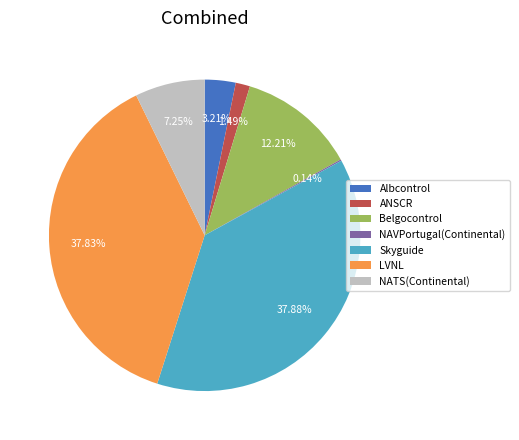

Is there a majority slice in this chart?

No